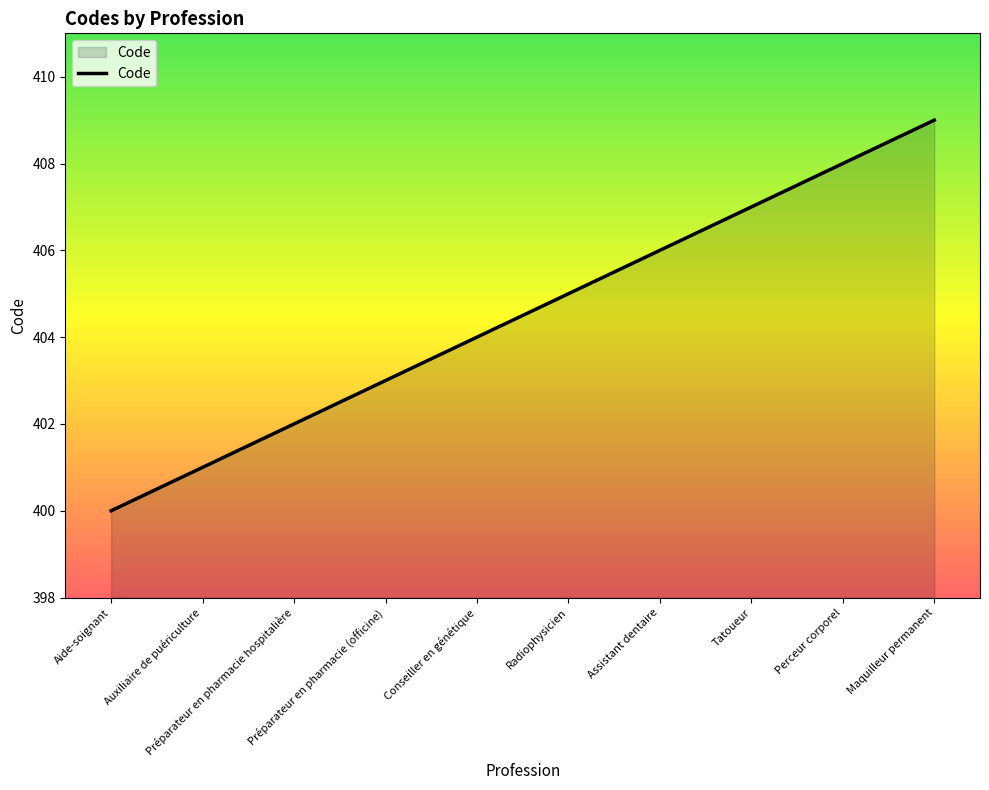

What is the change in value from Aide-soignant to Maquilleur permanent?

+9